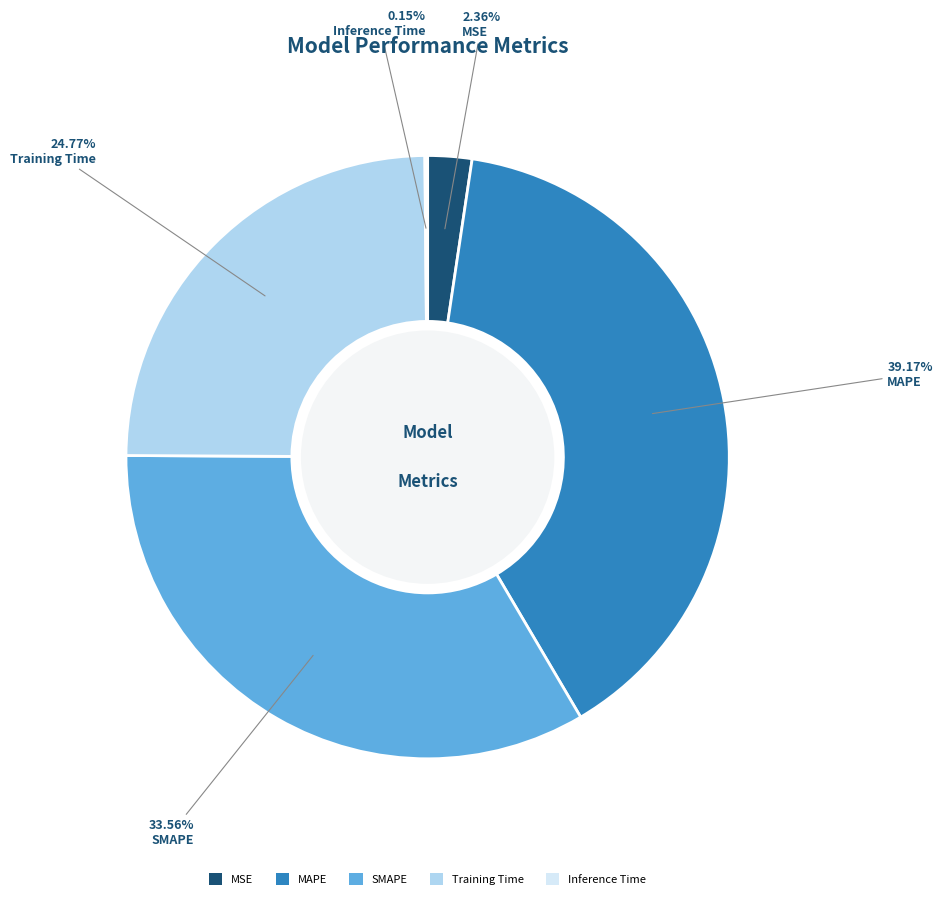

Is there a majority slice in this chart?

No